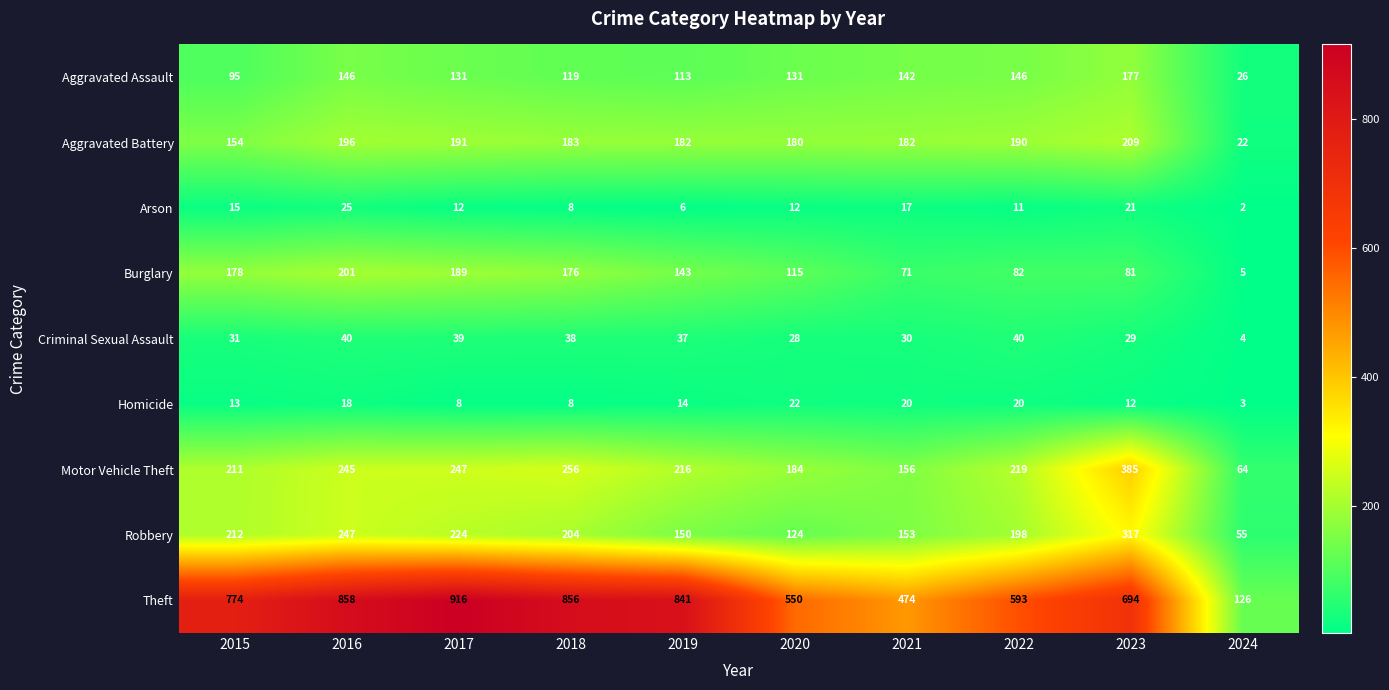

Is the value of Aggravated Battery at 2022 greater than the value of Criminal Sexual Assault at 2020?

Yes